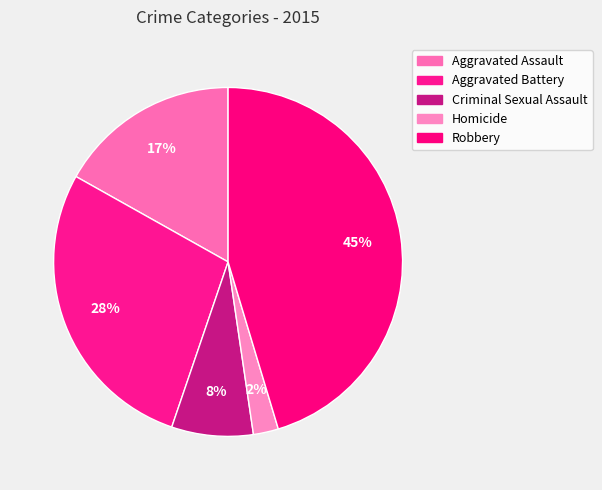

Is it true that Robbery is 38% of the pie?

False